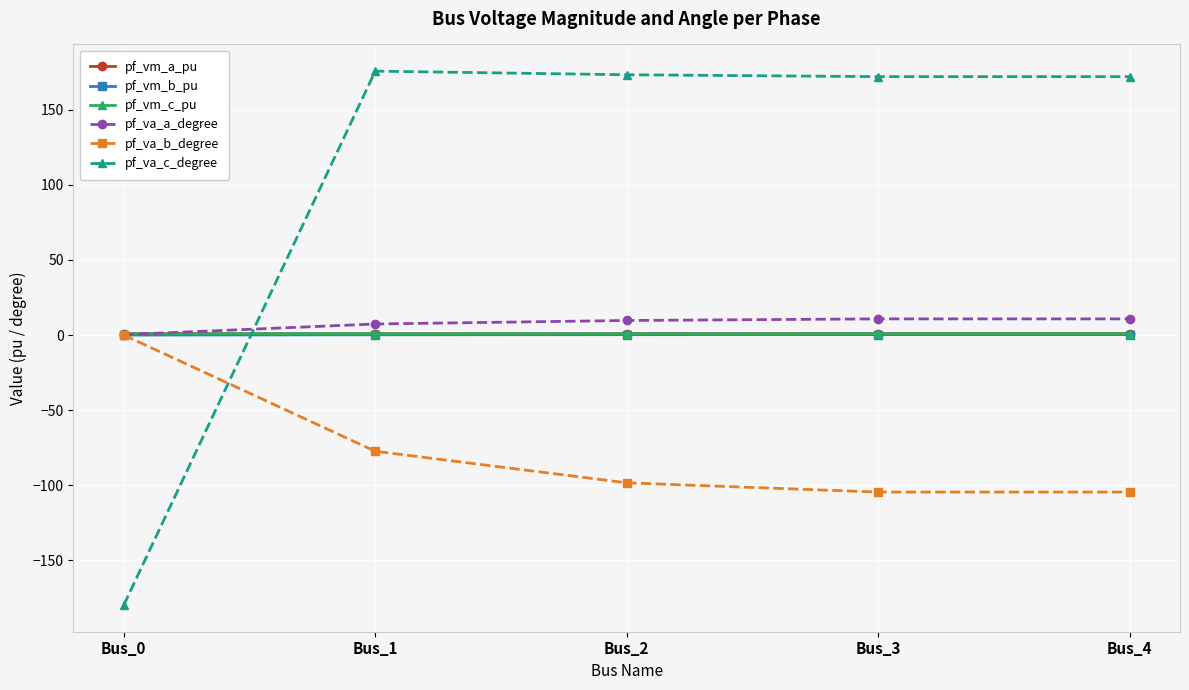

What is the sum of the pf_va_a_degree values at Bus_0 and Bus_3?

11.1